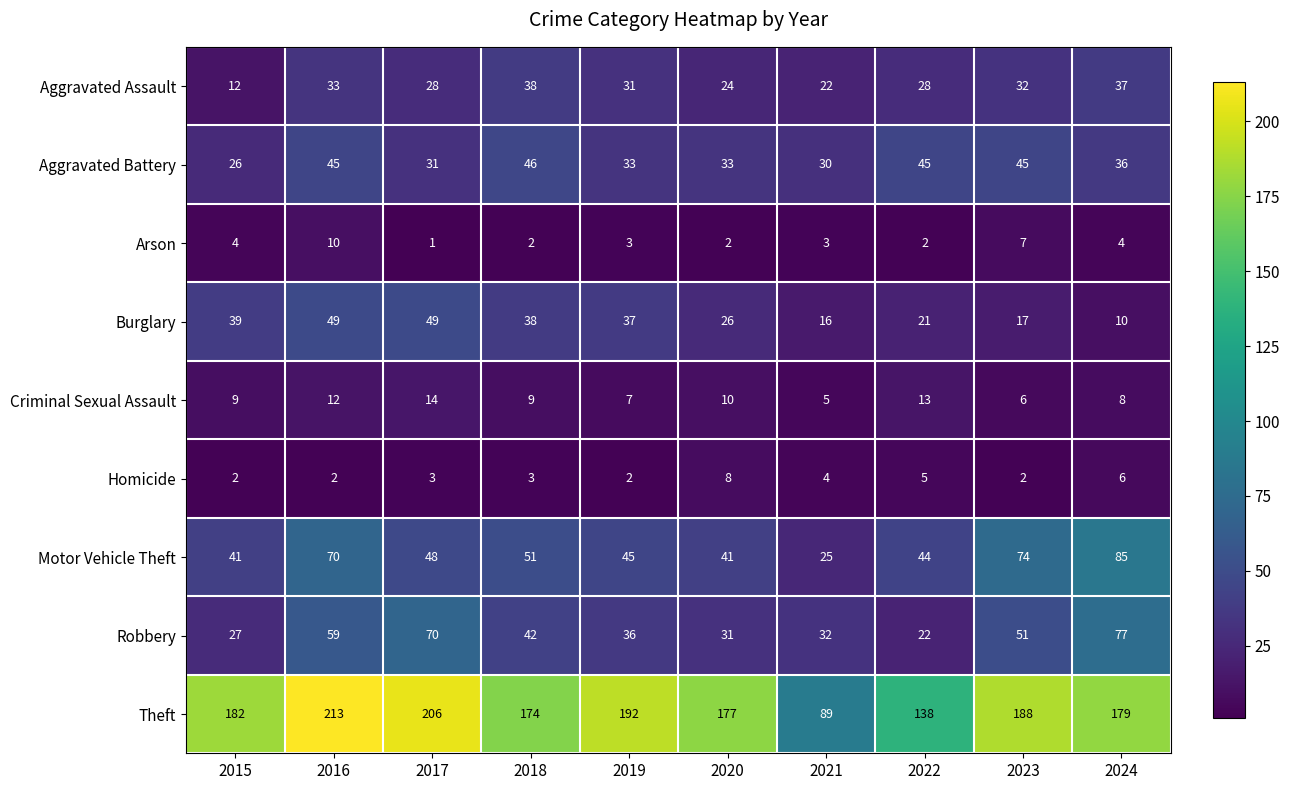

At which label does Robbery reach its minimum?

2022